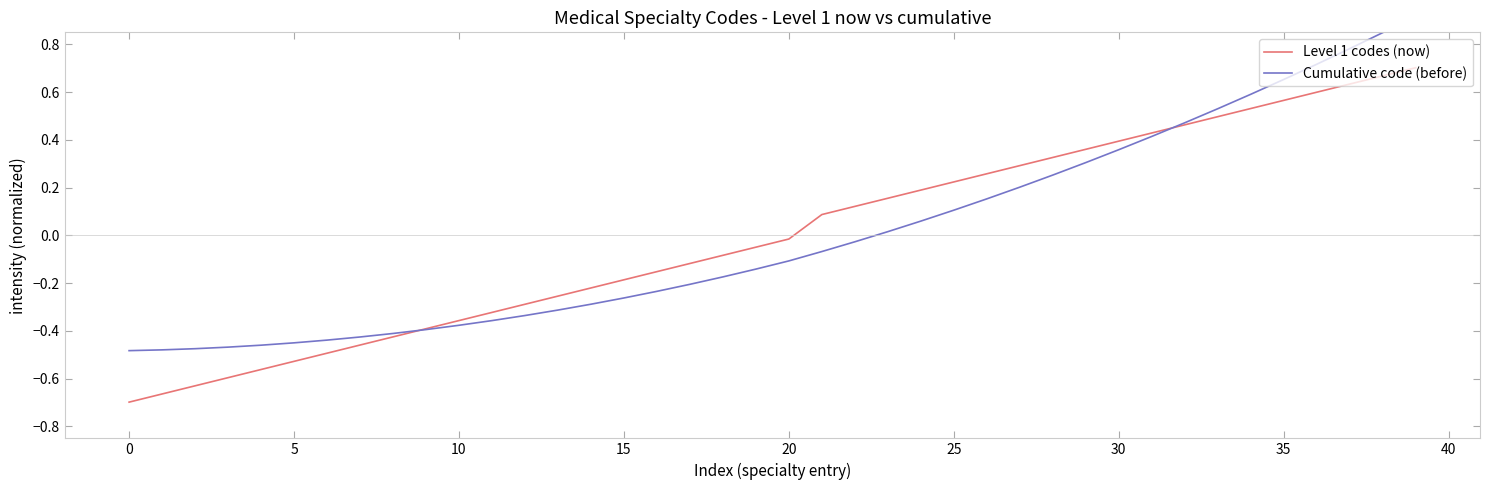

The Level 1 codes (now) series shows -0.2 at 10. True or false?

False